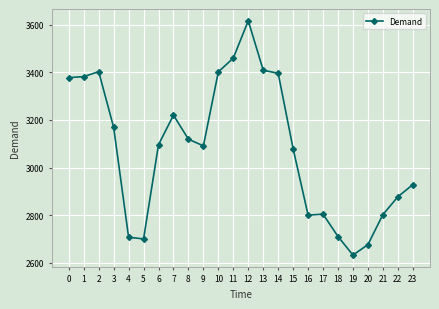

What is the sum of all values?

73857